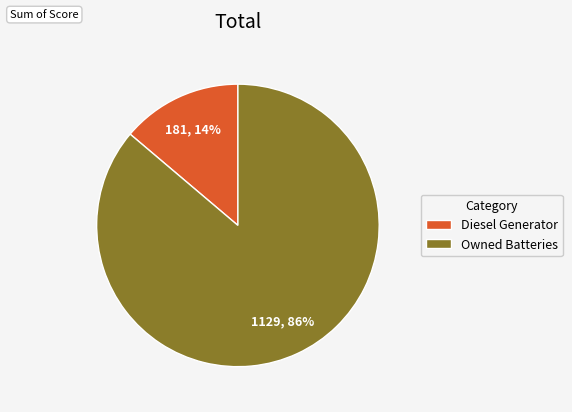

To the nearest percent, what is the average slice percentage?

50%